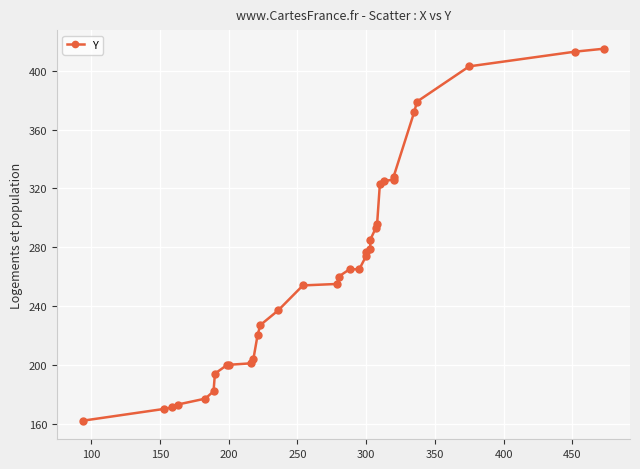

What is the smallest value displayed?

162